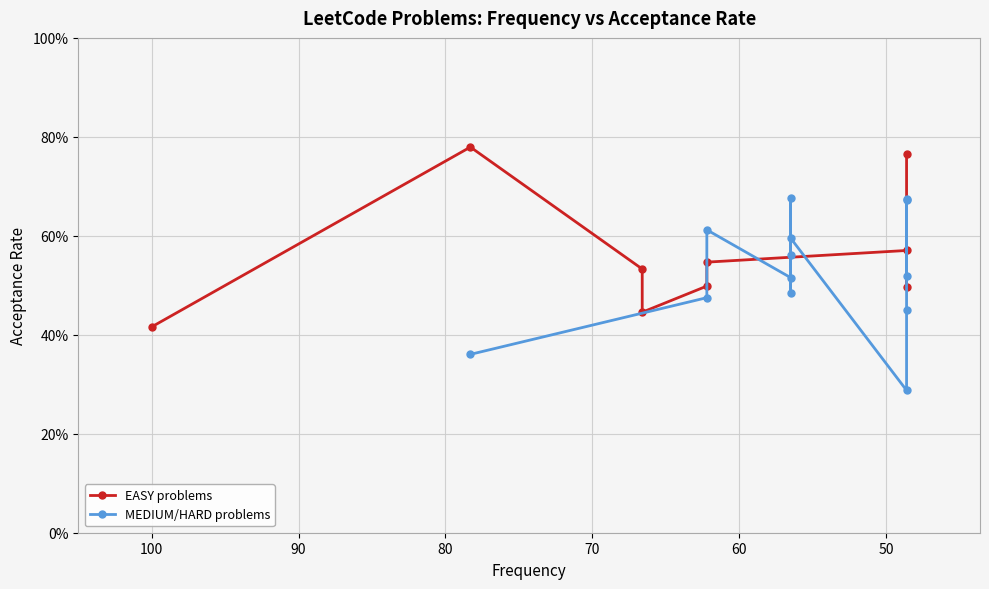

Reading right to left, list all the values displayed in this chart.

48.6=0.7	48.6=0.7	48.6=0.5	48.6=0.5	48.6=0.3	48.6=0.6	48.6=0.5	48.6=0.8	56.5=0.5	56.5=0.7	56.5=0.6	56.5=0.5	56.5=0.6	62.2=0.5	62.2=0.6	62.2=0.5	62.2=0.5	66.6=0.5	66.6=0.4	78.3=0.8	78.3=0.4	100.0=0.4